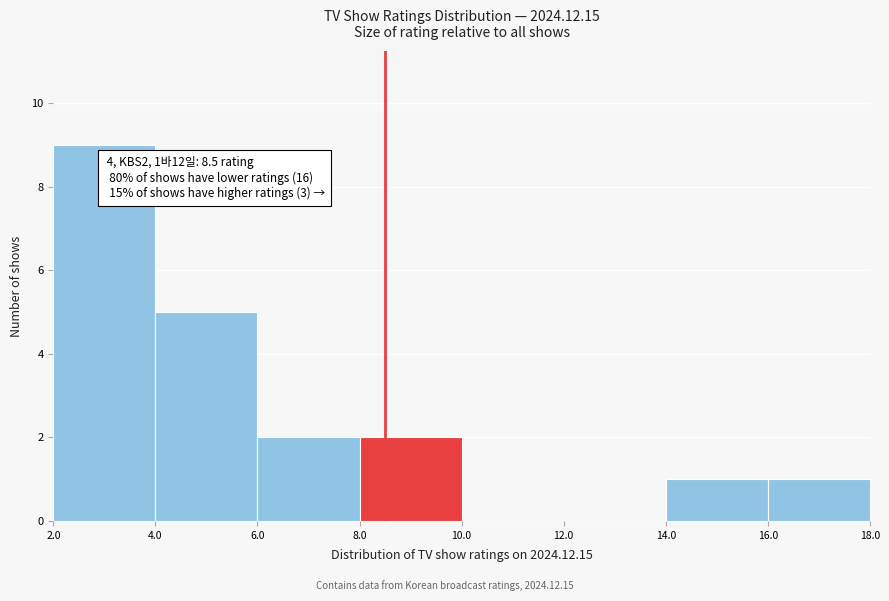

Over which range of the x-axis is the bar tallest?

2.0 to 4.0